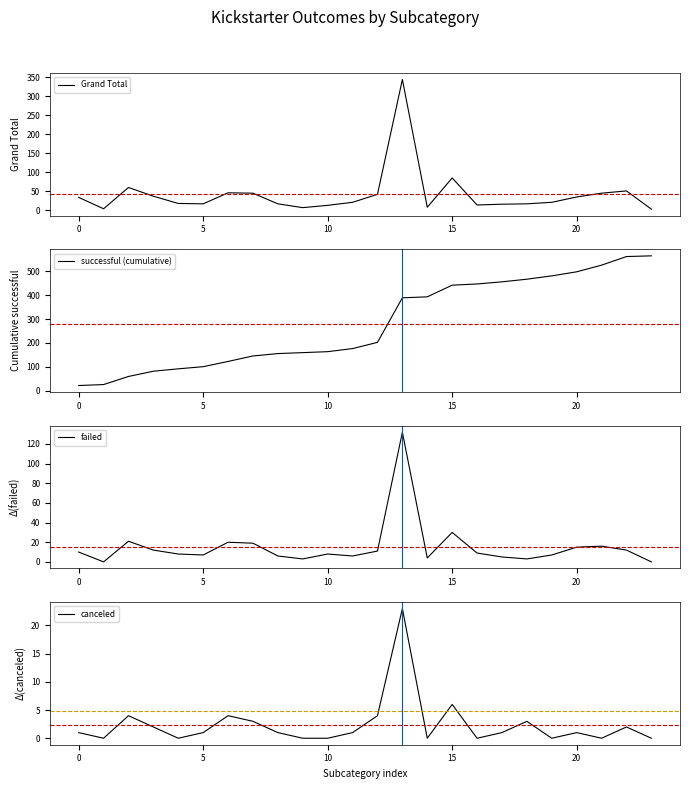

True or false: canceled has more than 2 interior local peaks.

True